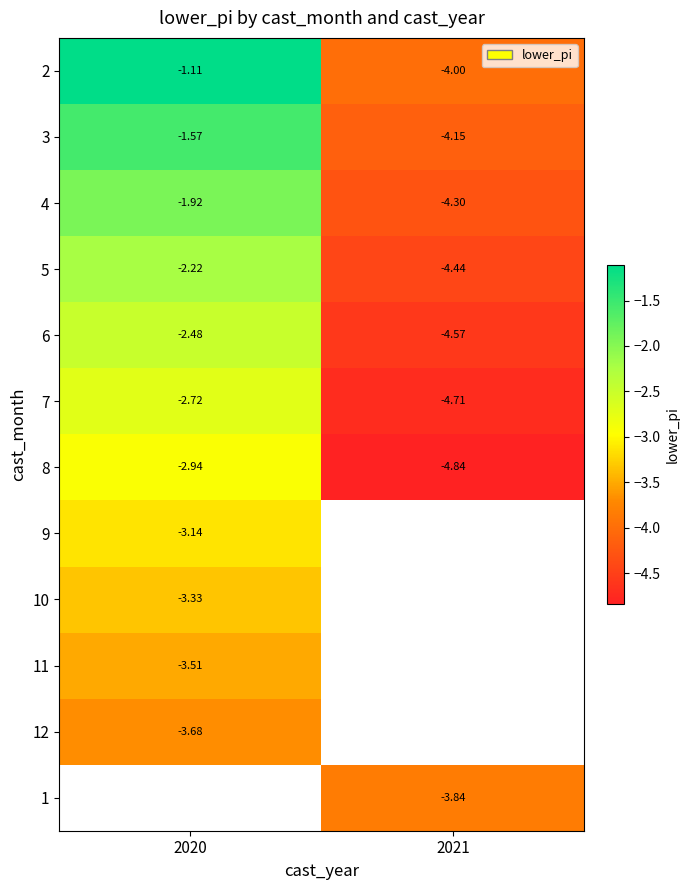

What is the approximate value of 11 at 2020?

-3.5